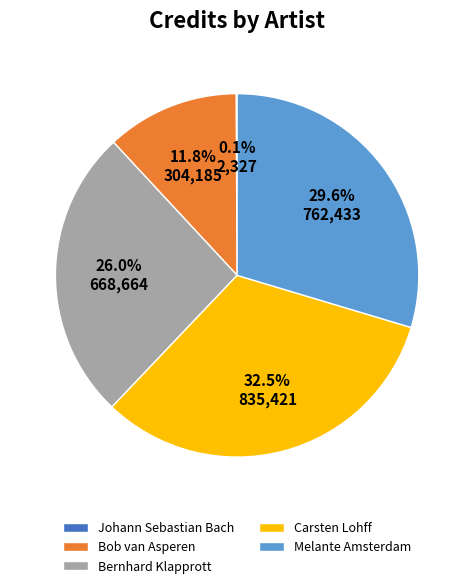

What is the largest slice in the pie chart?

Carsten Lohff